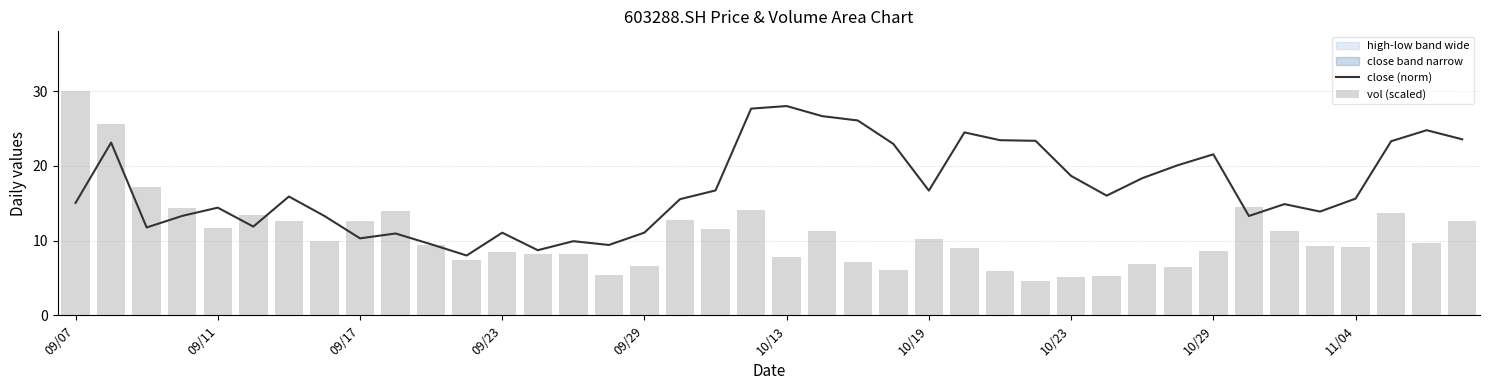

The value of close (norm) at 09/29 is 6.5. True or false?

False